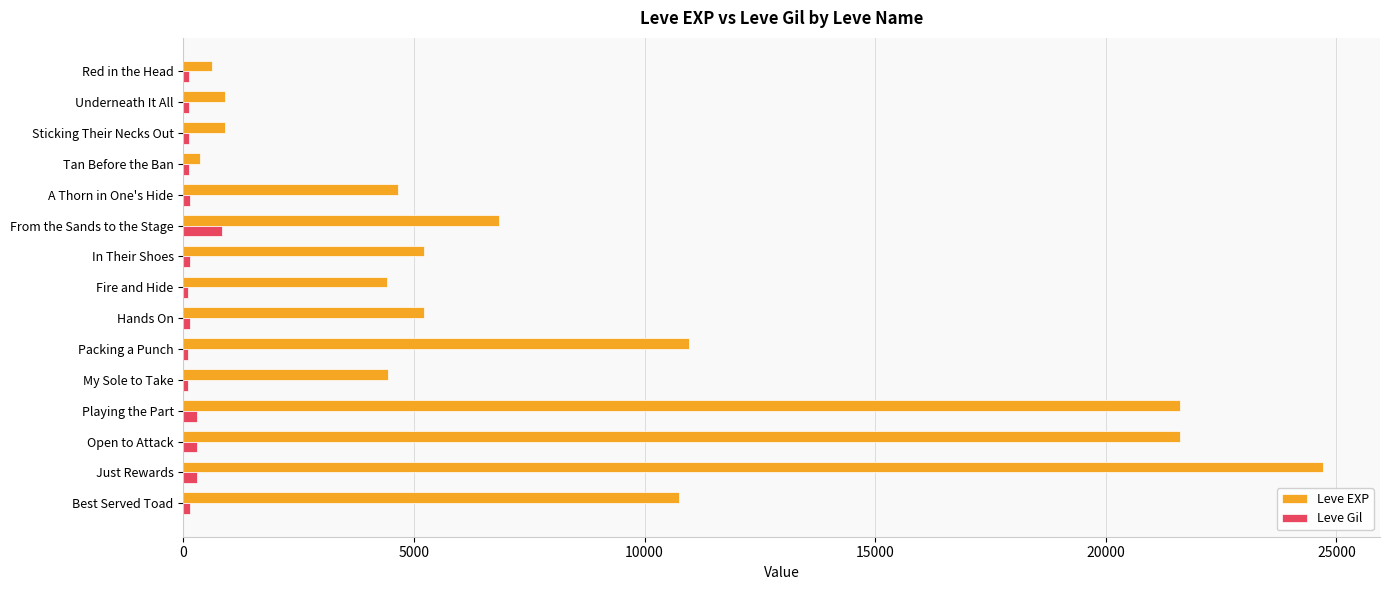

Rank the series at My Sole to Take from lowest to highest value.

Leve Gil, Leve EXP